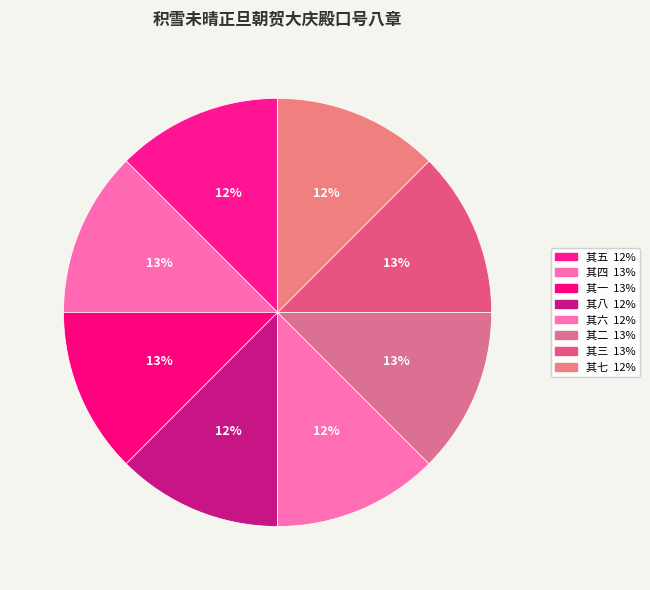

Count the number of slices in the pie.

8